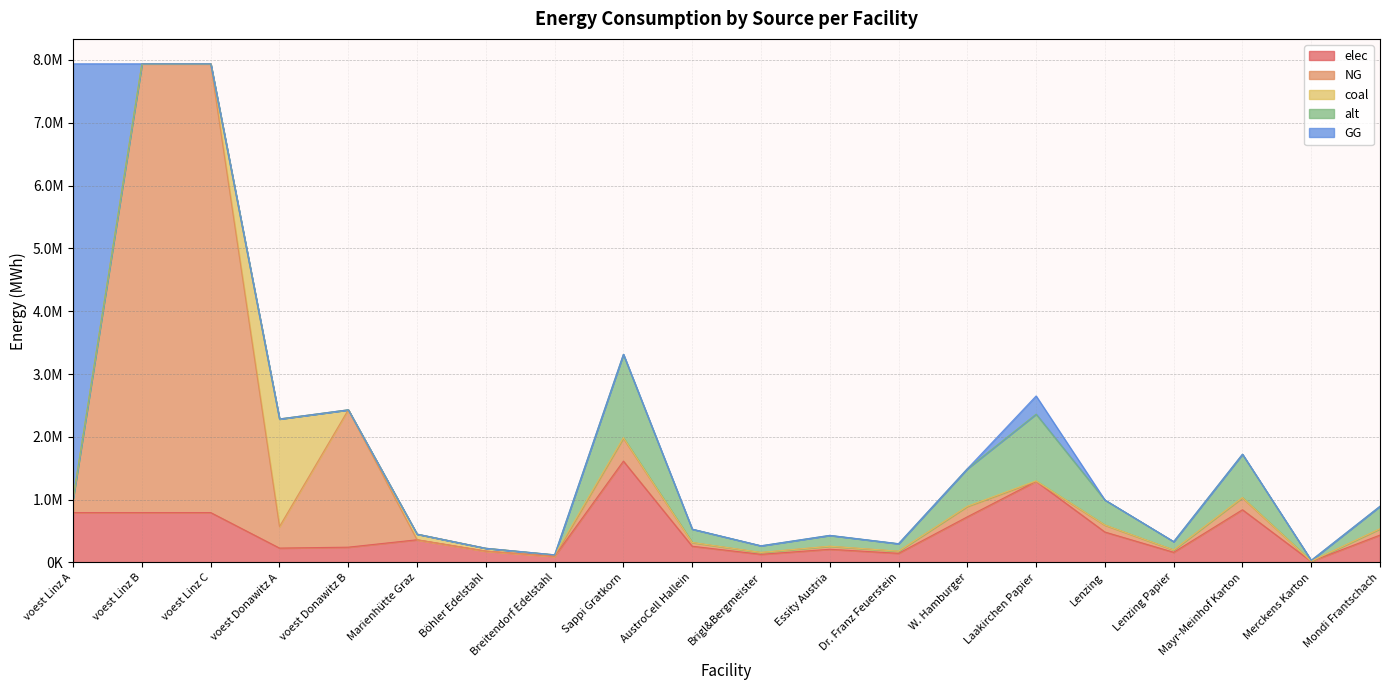

How many interior local peaks does the alt series have?

4